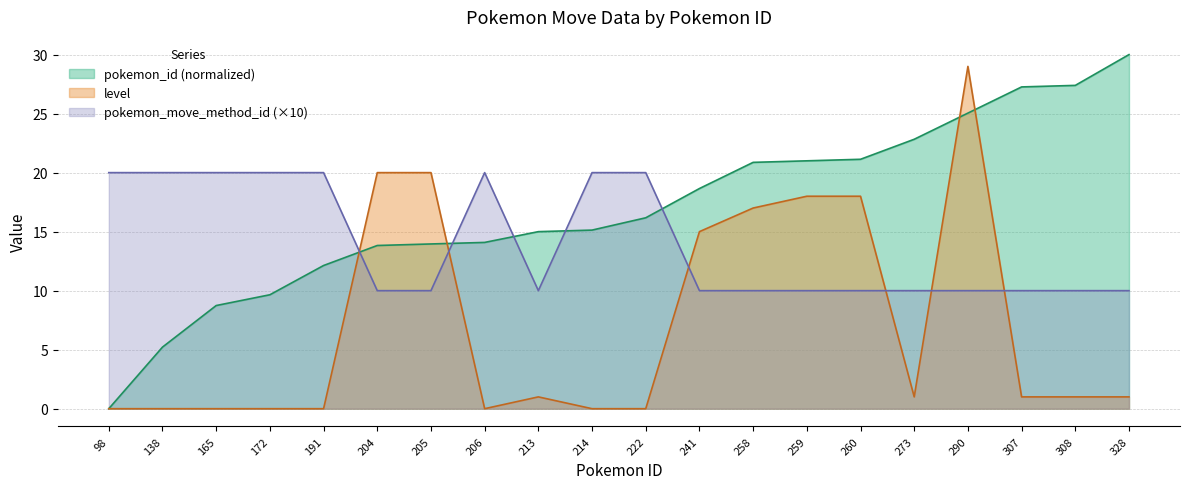

Where is pokemon_id nearest to the value 15?

213